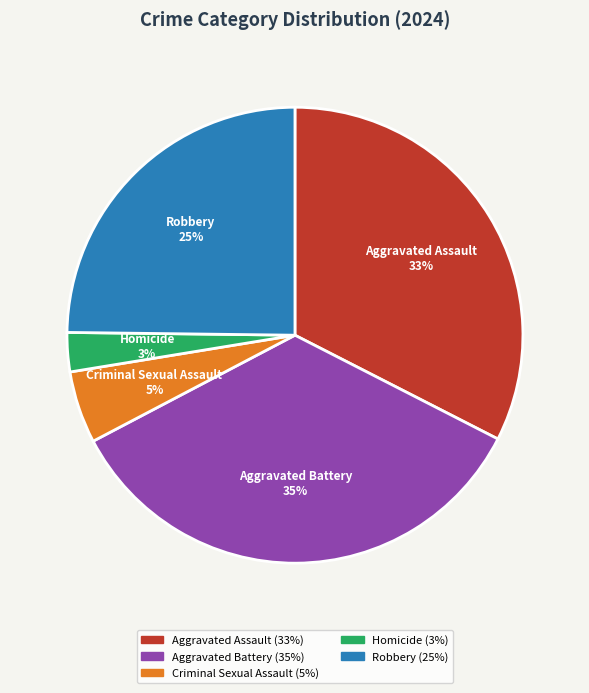

What is the ratio of the value at Robbery to the value at Aggravated Assault?

0.8